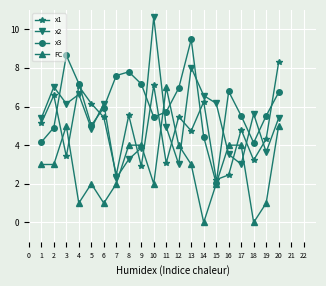

How many categories are shown in the chart?

20